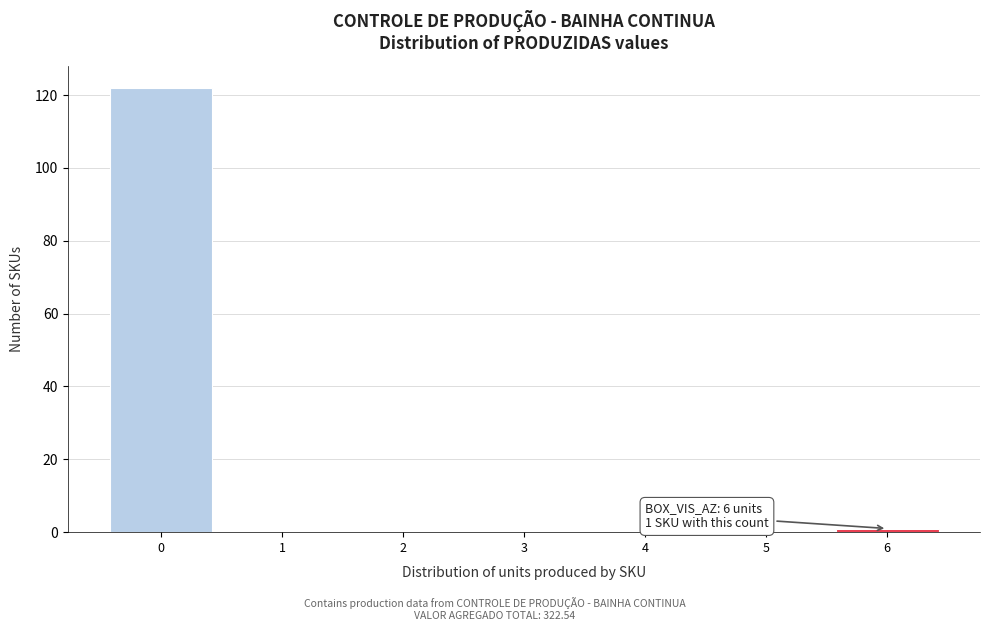

Reading left to right, what are all the values shown in this chart?

0=122	1=0	2=0	3=0	4=0	5=0	6=1